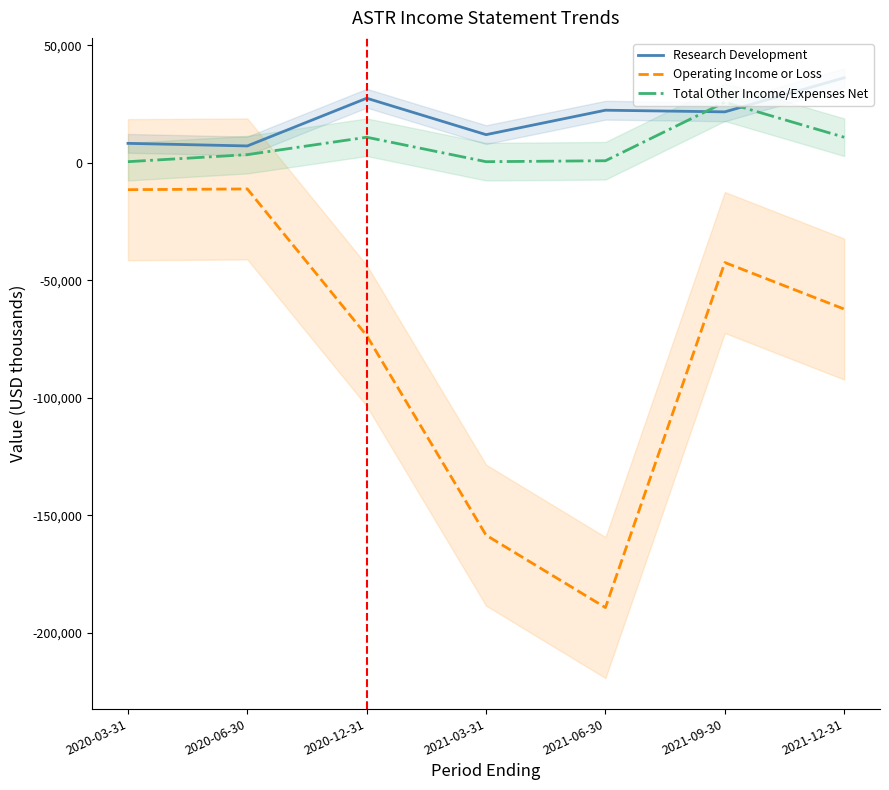

Where is the first local minimum for Total Other Income/Expenses Net?

2021-03-31